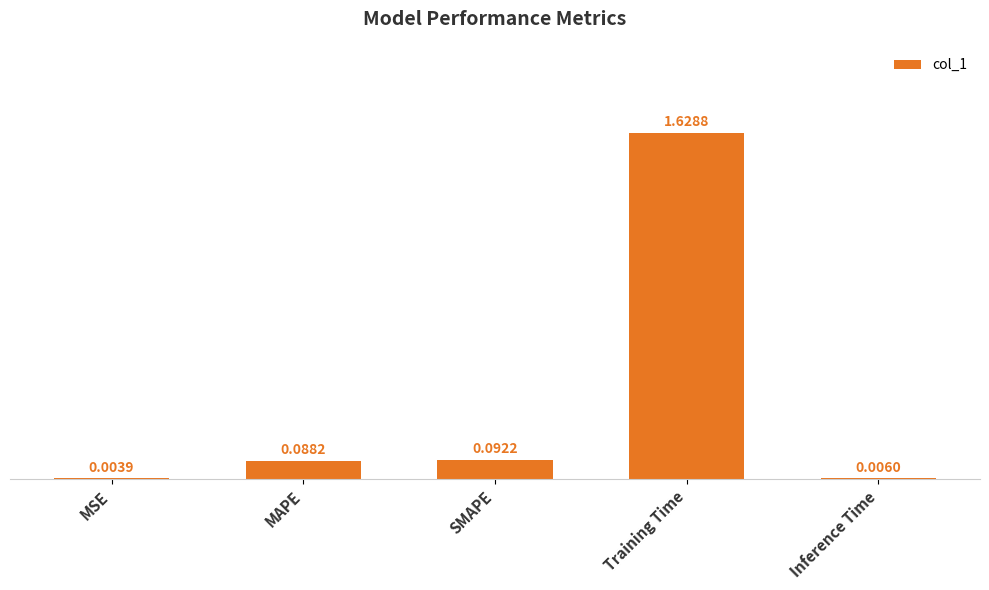

What is the sum of the values at Training Time and SMAPE?

1.7